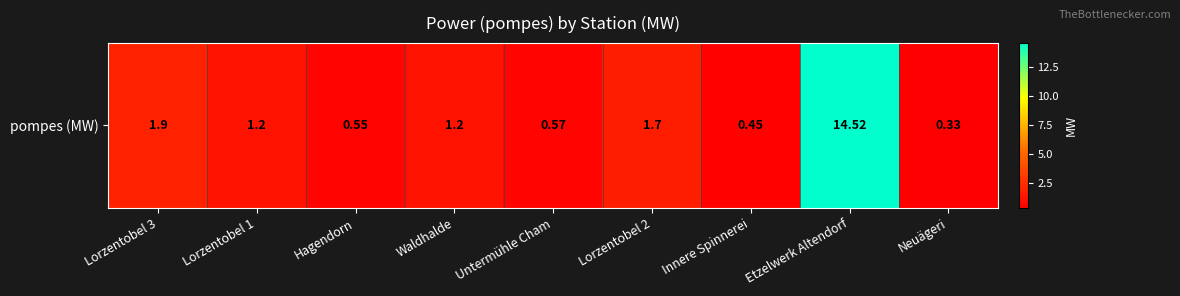

Is it true that the value at Etzelwerk Altendorf is 24.1?

False